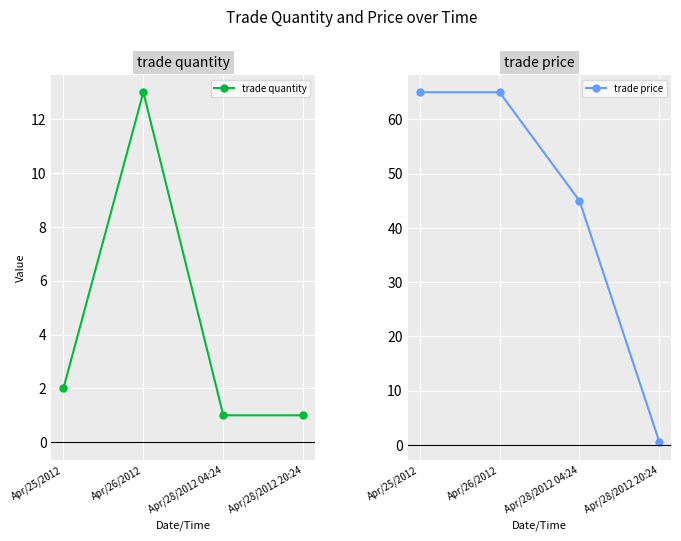

What are all the series names shown in the legend?

trade quantity, trade price